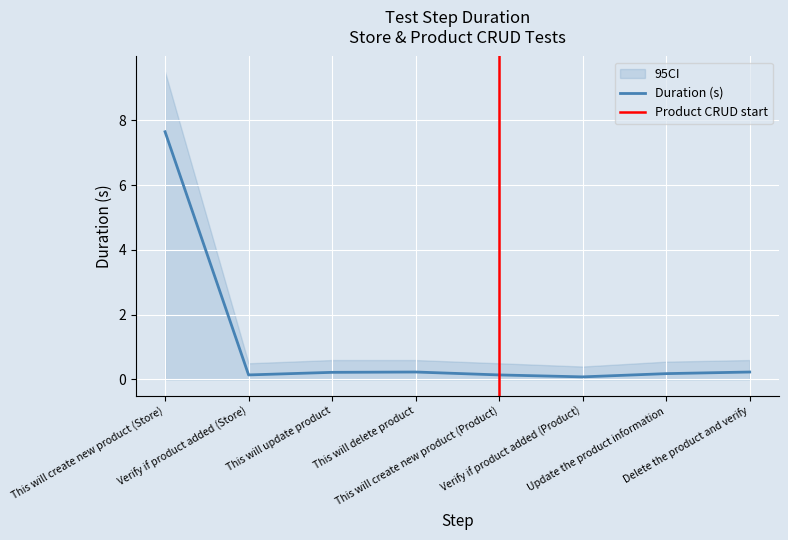

What is the label of the 7th point from the left?

Update the product information